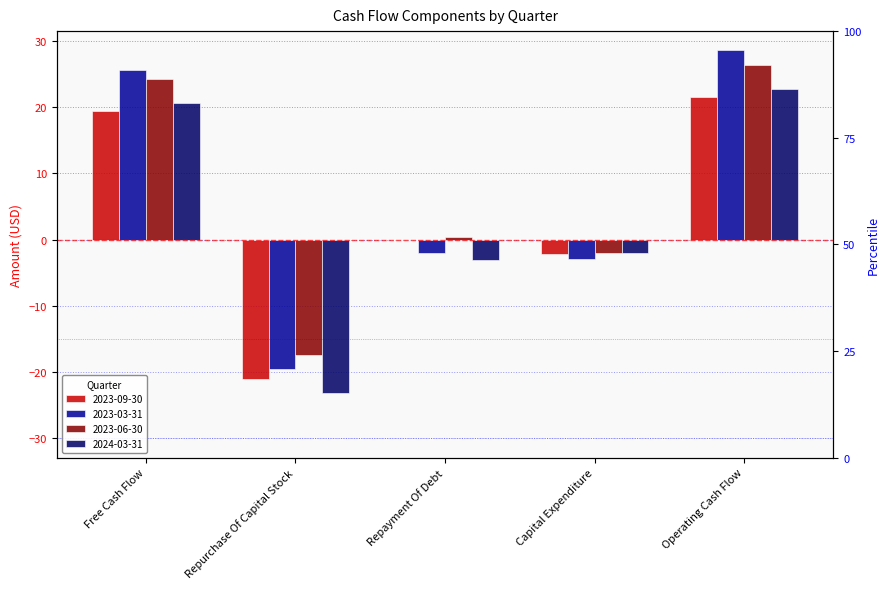

At which label does 2023-09-30 reach its minimum?

Repurchase Of Capital Stock